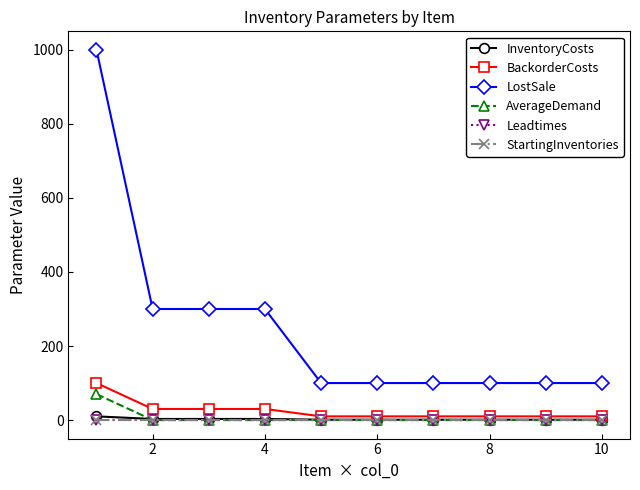

True or false: Leadtimes and LostSale cross at least once.

False